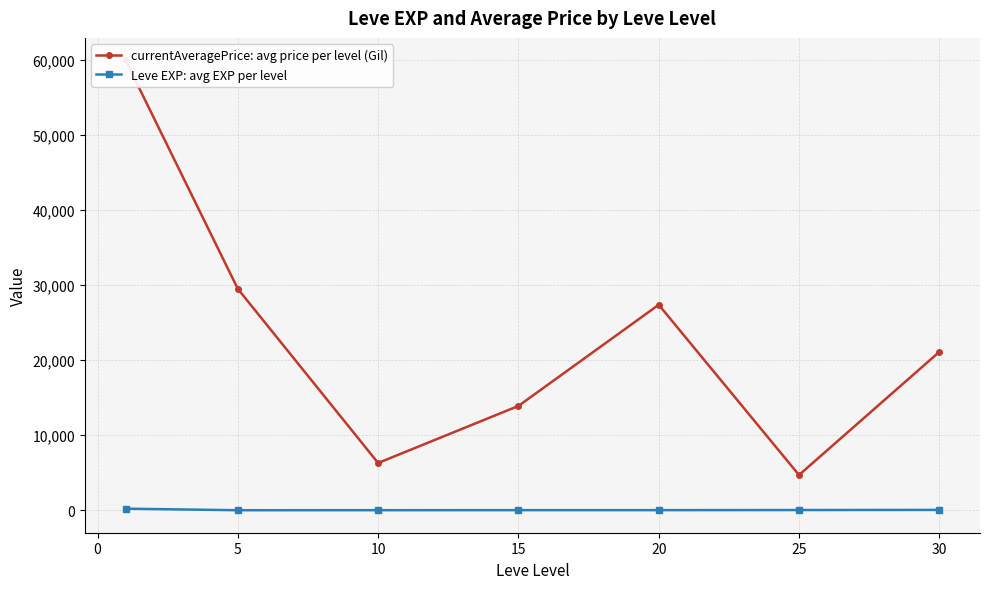

Which series has the widest spread of values?

currentAveragePrice: avg price per level (Gil)